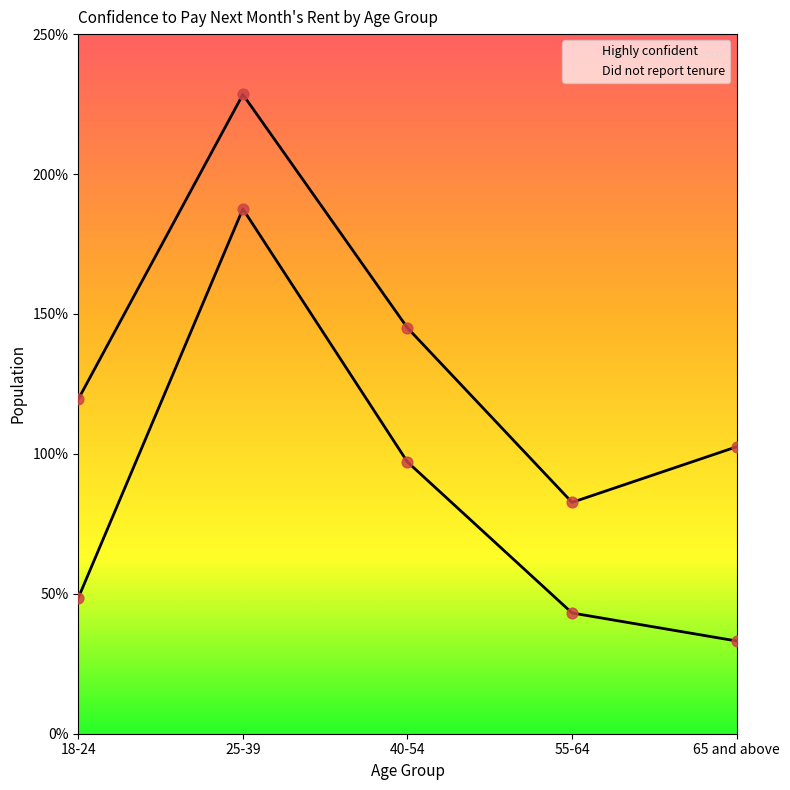

Which series reaches the minimum Y coordinate?

Highly confident